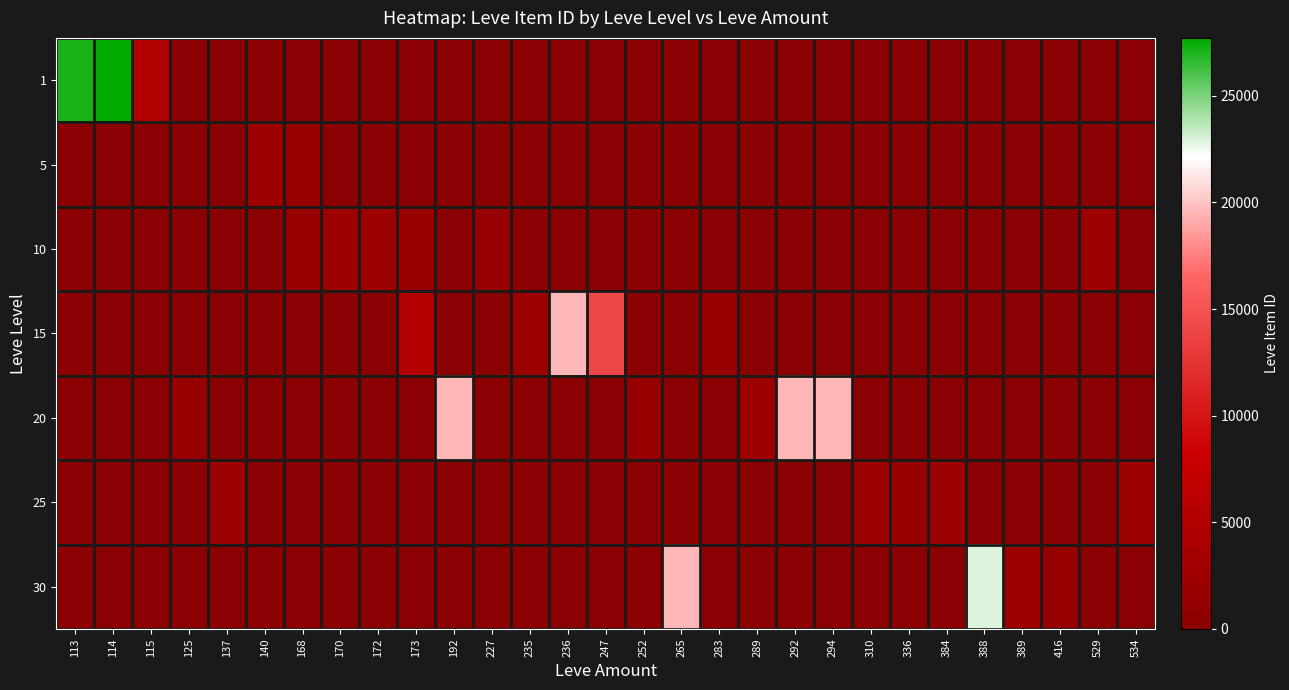

Reading right to left, extract all data points from this chart.

1: 534=0	529=0	416=0	389=0	388=0	384=0	336=0	310=0	294=0	292=0	289=0	283=0	265=0	252=0	247=0	236=0	235=0	227=0	192=0	173=0	172=0	170=0	168=0	140=0	137=0	125=0	115=5091	114=27713	113=27128
5: 534=0	529=0	416=0	389=0	388=0	384=0	336=0	310=0	294=0	292=0	289=0	283=0	265=0	252=0	247=0	236=0	235=0	227=0	192=0	173=0	172=0	170=0	168=1648	140=2507	137=0	125=0	115=0	114=0	113=0
10: 534=0	529=2419	416=0	389=0	388=0	384=0	336=0	310=0	294=0	292=0	289=0	283=0	265=0	252=0	247=0	236=0	235=0	227=1605	192=0	173=1753	172=2393	170=2342	168=1684	140=0	137=0	125=0	115=0	114=0	113=0
15: 534=0	529=0	416=0	389=0	388=0	384=0	336=0	310=0	294=0	292=0	289=0	283=1686	265=0	252=0	247=14149	236=19542	235=2420	227=0	192=0	173=5092	172=0	170=0	168=0	140=0	137=0	125=0	115=0	114=0	113=0
20: 534=0	529=0	416=0	389=0	388=0	384=0	336=0	310=0	294=19546	292=19535	289=2318	283=0	265=0	252=1694	247=0	236=0	235=0	227=0	192=19538	173=0	172=0	170=0	168=0	140=0	137=0	125=1609	115=0	114=0	113=0
25: 534=2320	529=0	416=0	389=0	388=0	384=2397	336=1625	310=2350	294=0	292=0	289=0	283=0	265=0	252=0	247=0	236=0	235=0	227=0	192=0	173=0	172=0	170=0	168=0	140=0	137=2485	125=0	115=0	114=0	113=0
30: 534=0	529=0	416=1633	389=2321	388=22899	384=0	336=0	310=0	294=0	292=0	289=0	283=0	265=19514	252=0	247=0	236=0	235=0	227=0	192=0	173=0	172=0	170=0	168=0	140=0	137=0	125=0	115=0	114=0	113=0